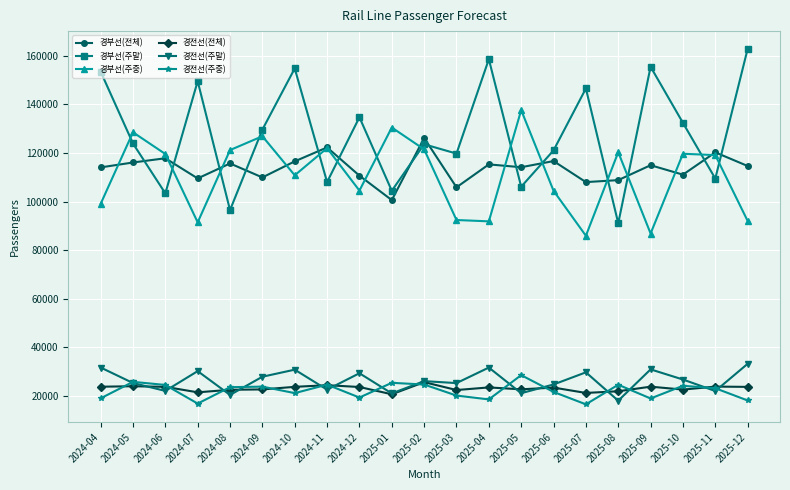

What is the total value across all series at 2024-08?

399745.5